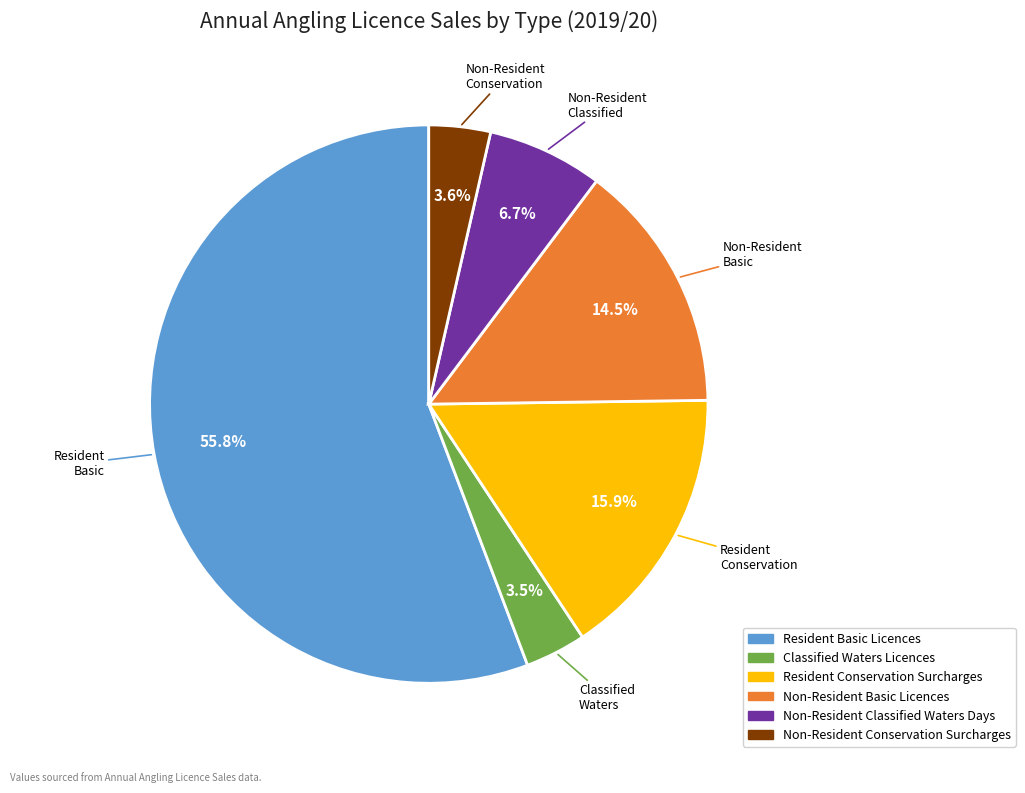

To the nearest percent, what percentage of the pie is Non-Resident Classified Waters Days?

7%